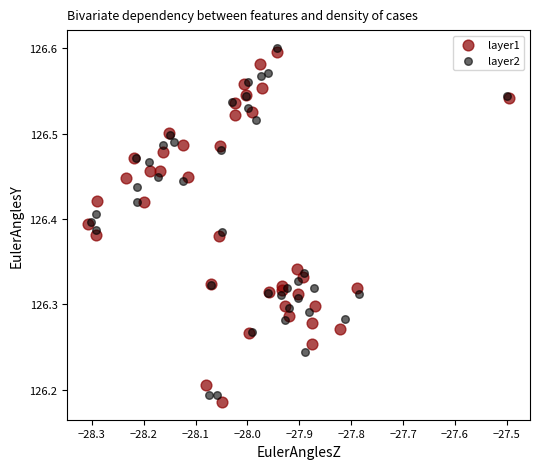

Which series contains the lowest Y value?

layer1